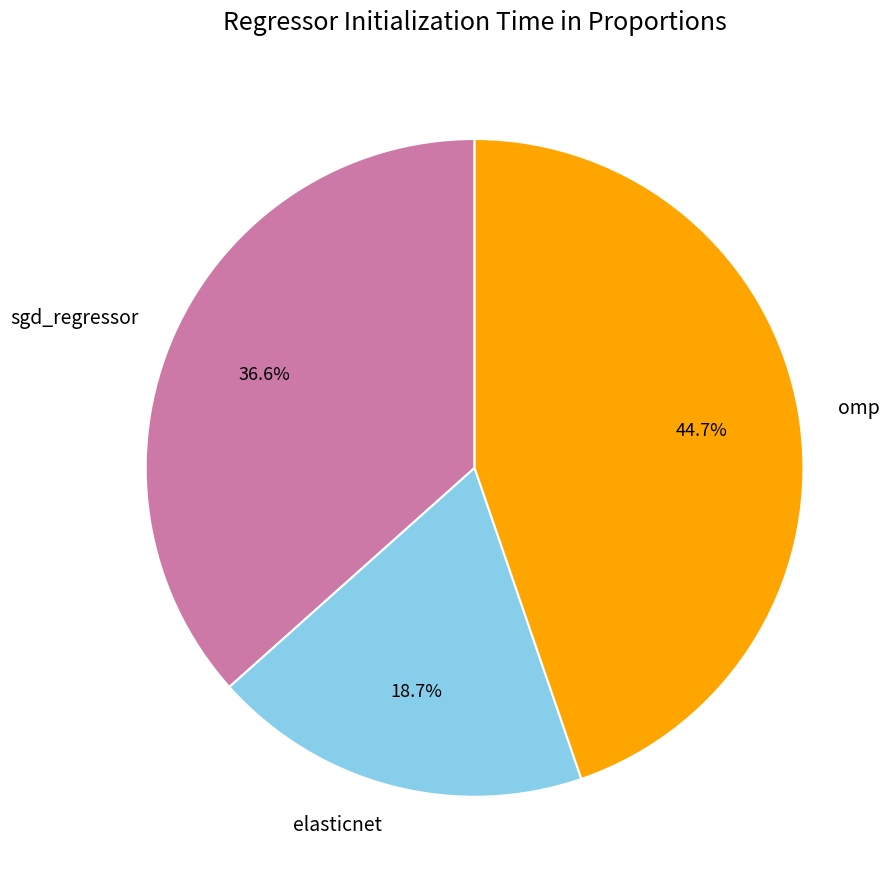

How many slices are in this pie chart?

3